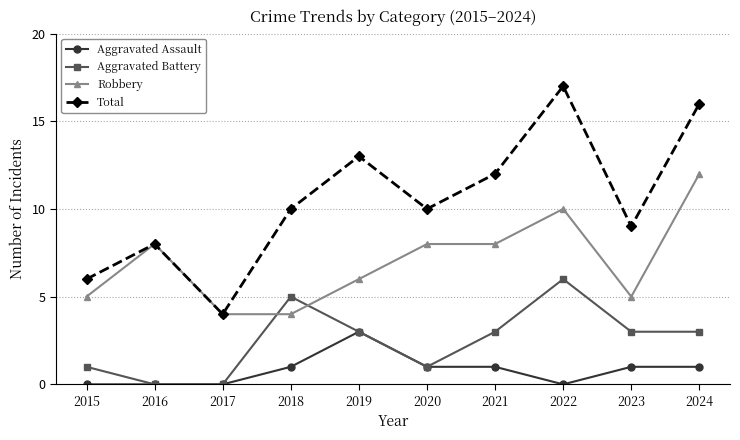

List the series in order of their peak value, lowest first.

Aggravated Assault, Aggravated Battery, Robbery, Total